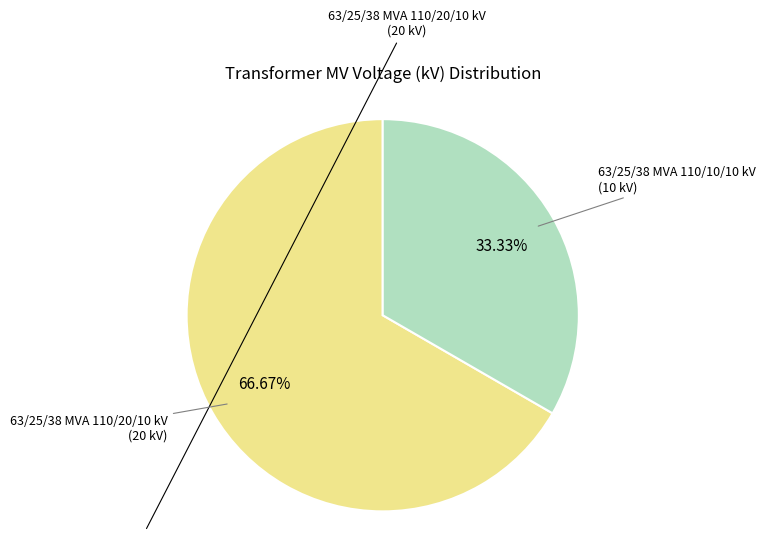

Is there any slice that represents more than half of the pie?

Yes